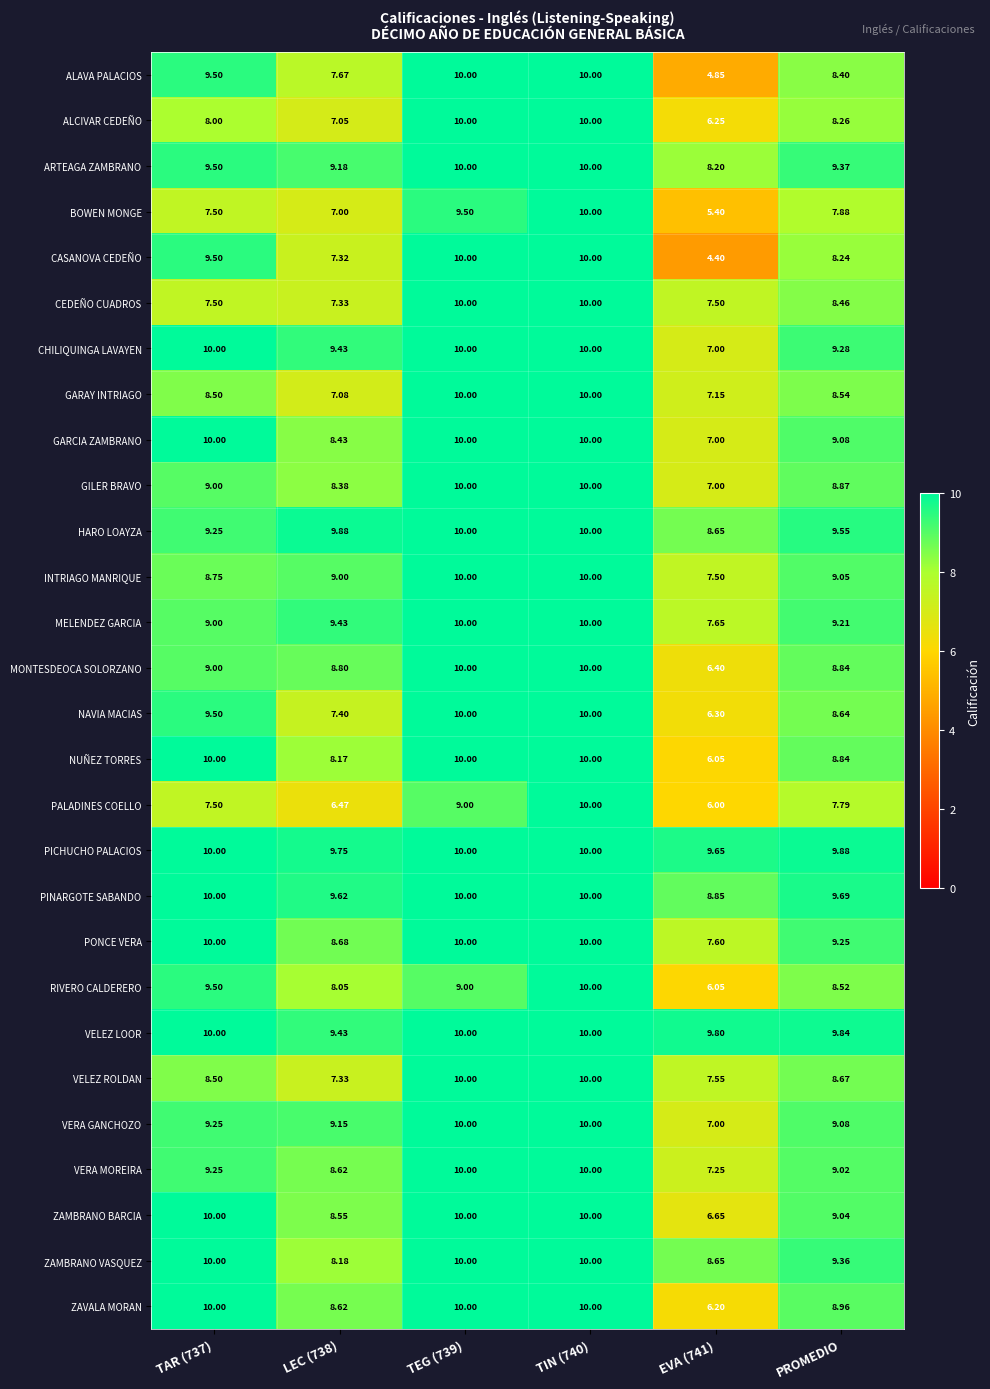

Which series has the widest spread of values?

CASANOVA CEDEÑO